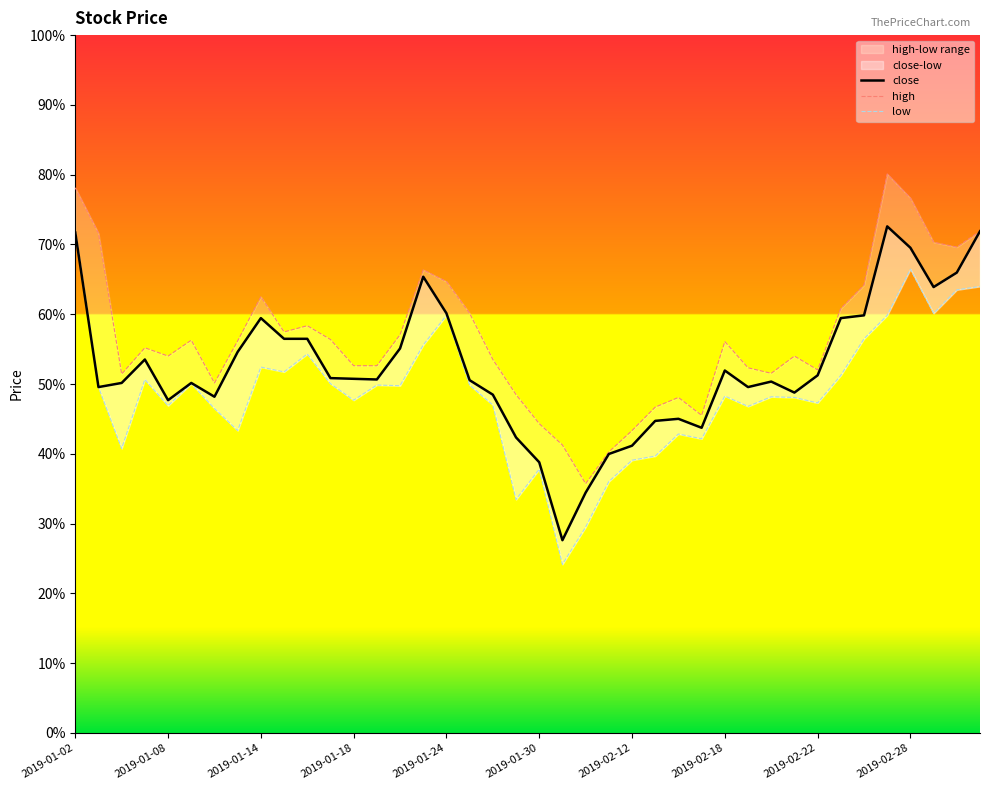

What is the difference between the high values at 11 and 22?

2.1